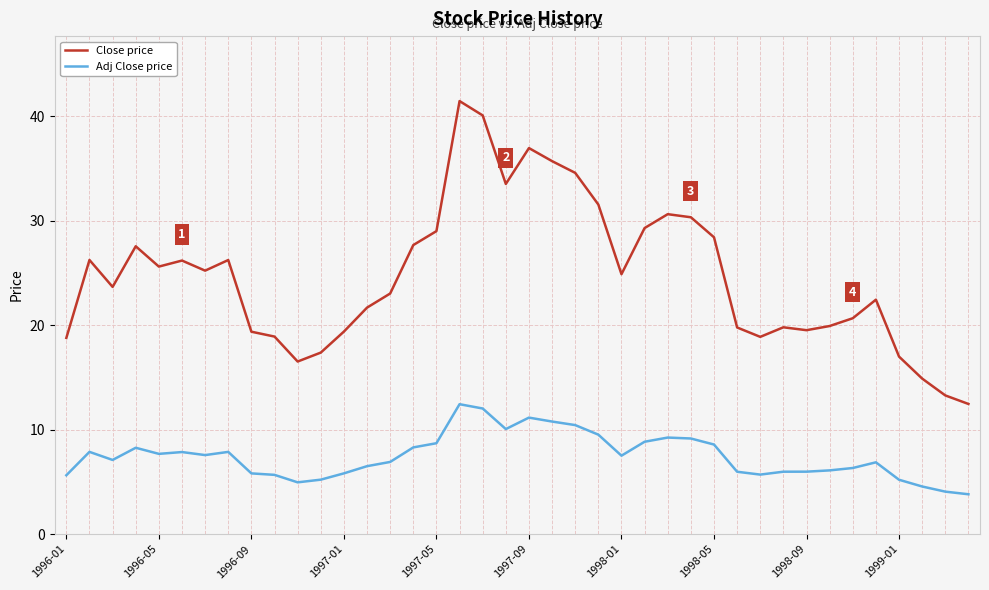

Which series has the widest spread of values?

Close price